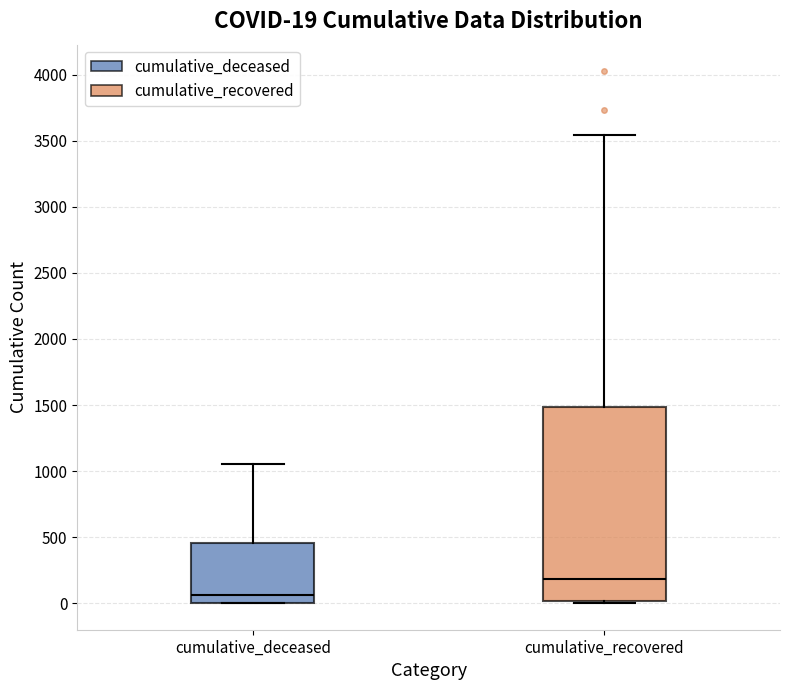

Which box's median line is the highest?

cumulative_recovered